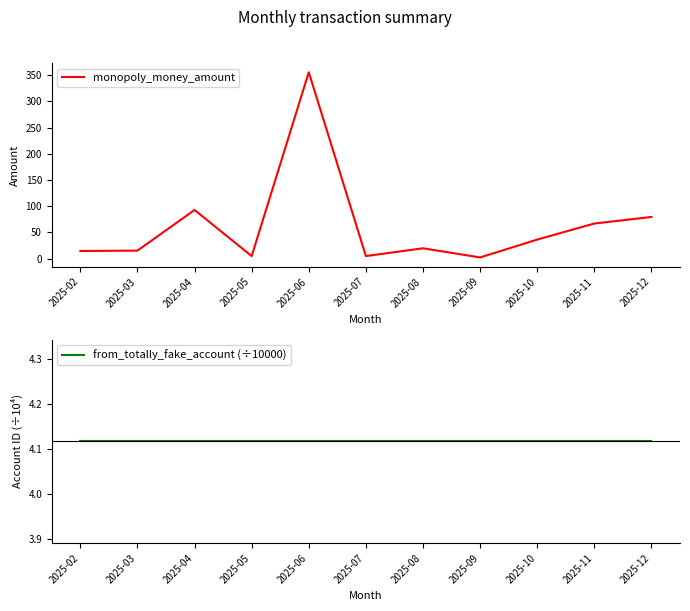

Between 2025-10 and 2025-03, which is larger?

2025-10